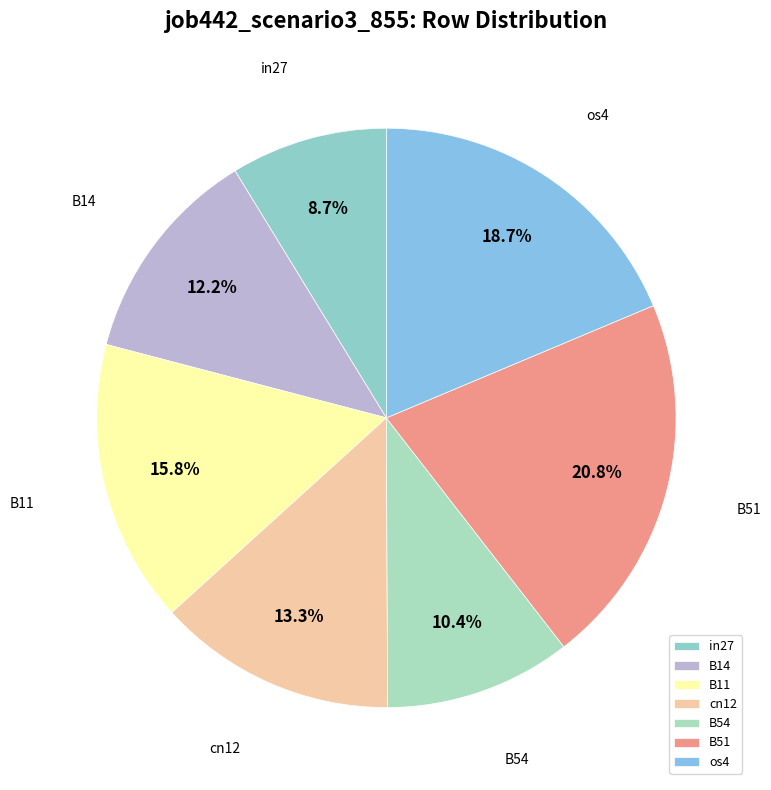

To the nearest percent, what is the average slice percentage?

14%